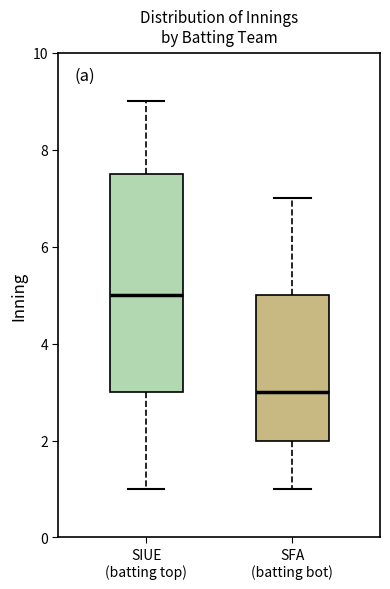

Where does the lower whisker of the box for SFA (batting bot) end on the y-axis? The values are not printed on the chart, so give them approximately, as read against the axis.

1.0